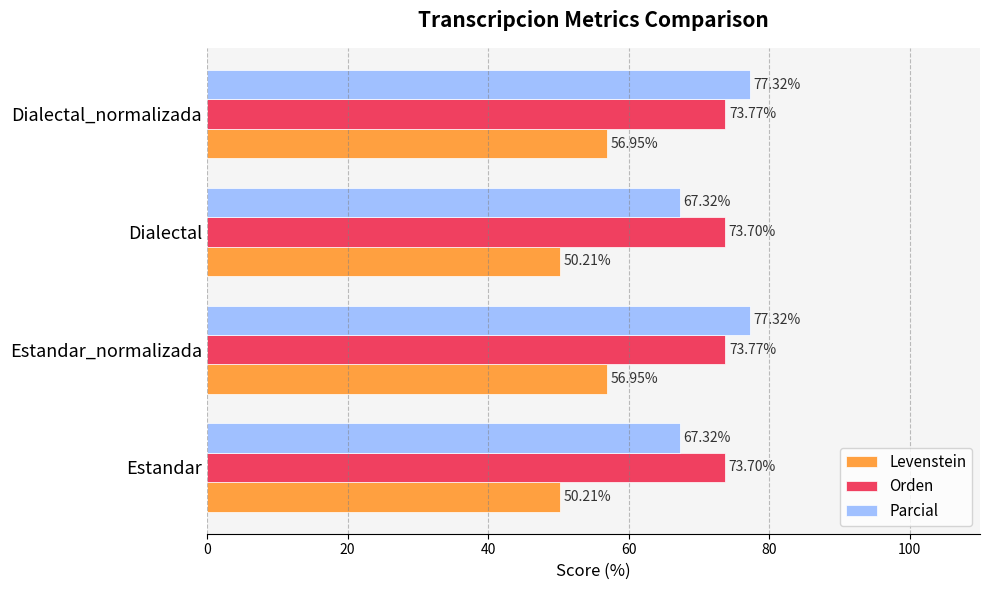

What is the average value of the Levenstein series?

53.6